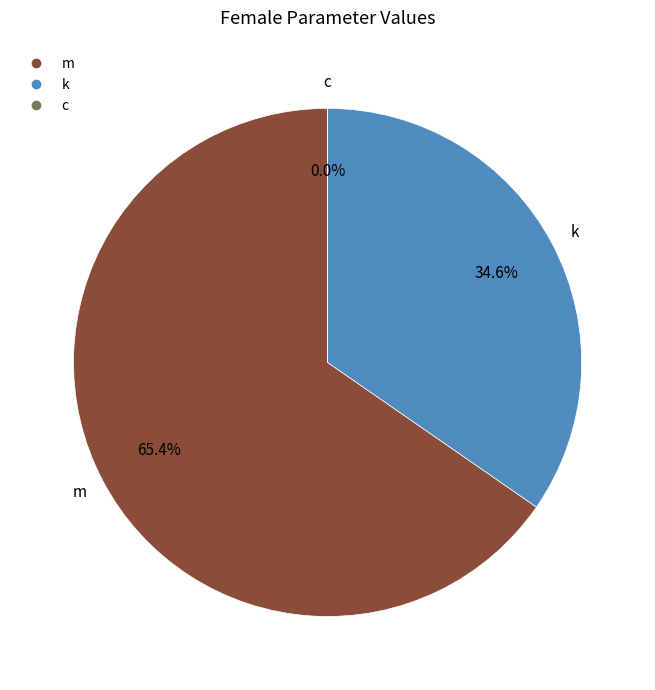

True or false: k accounts for 30% of the total.

False